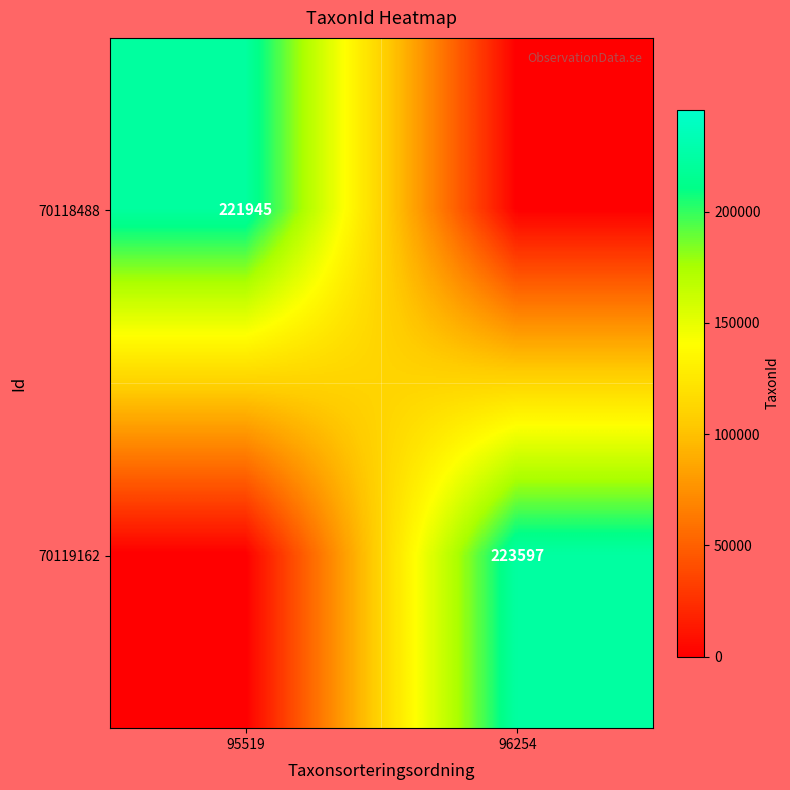

Is it true that 70118488 equals -120097 at 96254?

False